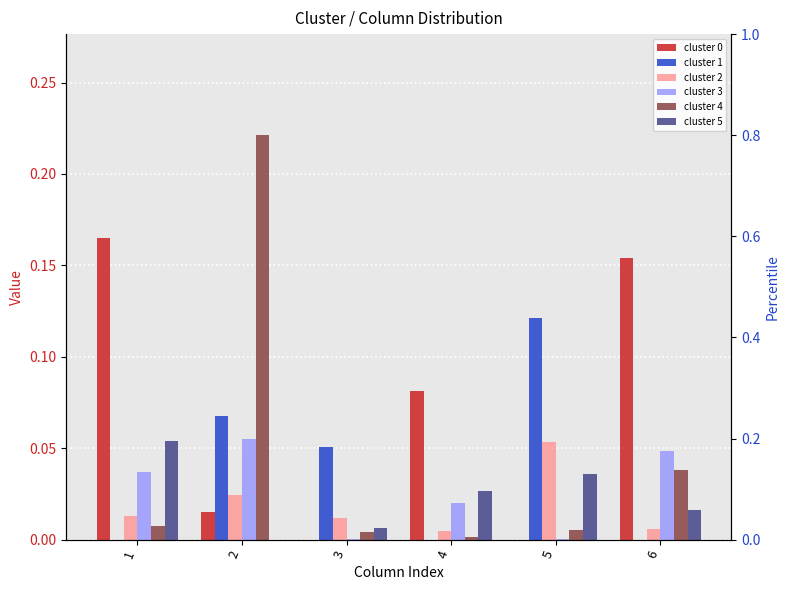

What is the difference between the maximum and minimum values in the cluster 0 series?

0.2